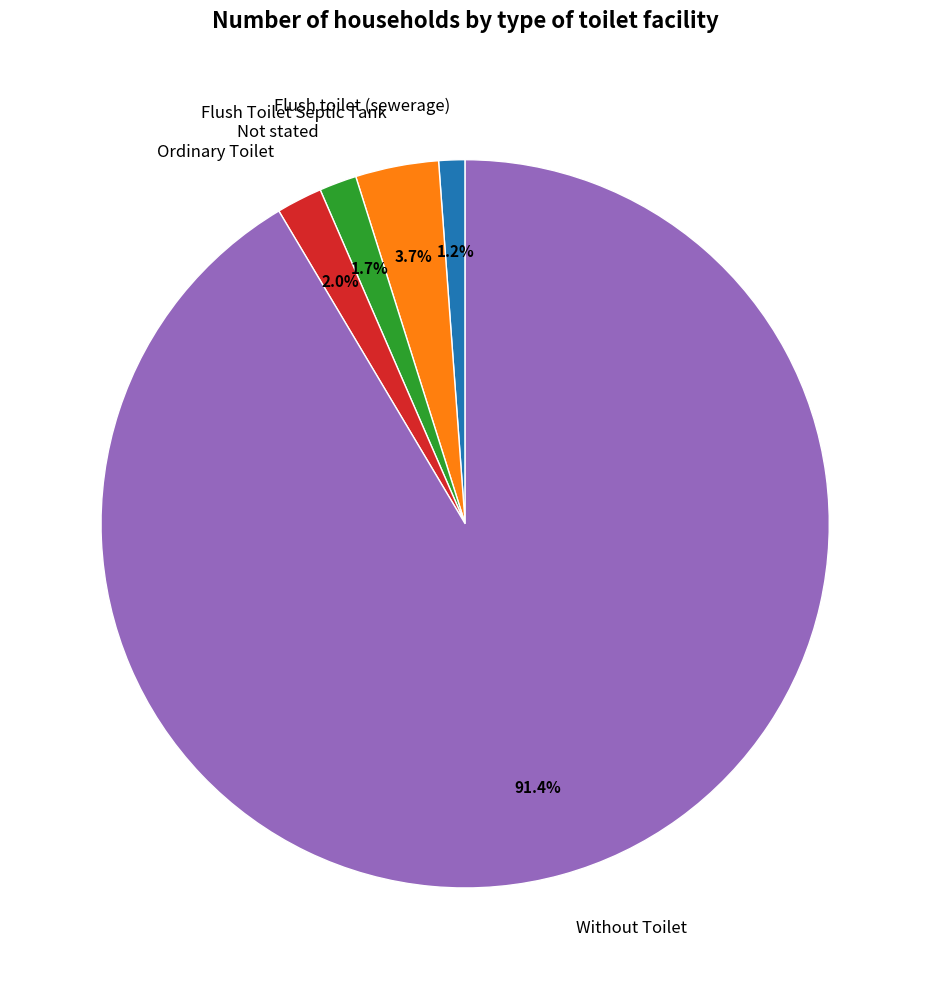

Is it true that Ordinary Toilet is 13% of the pie?

False